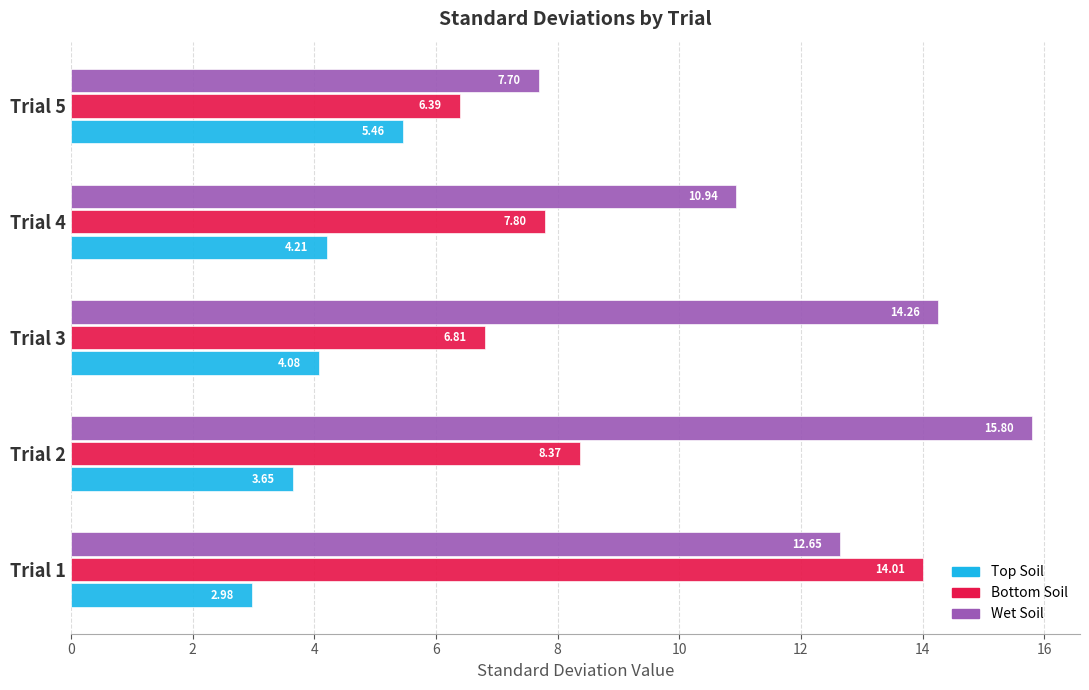

What is the difference between the second highest and minimum values in the Wet Soil series?

6.6